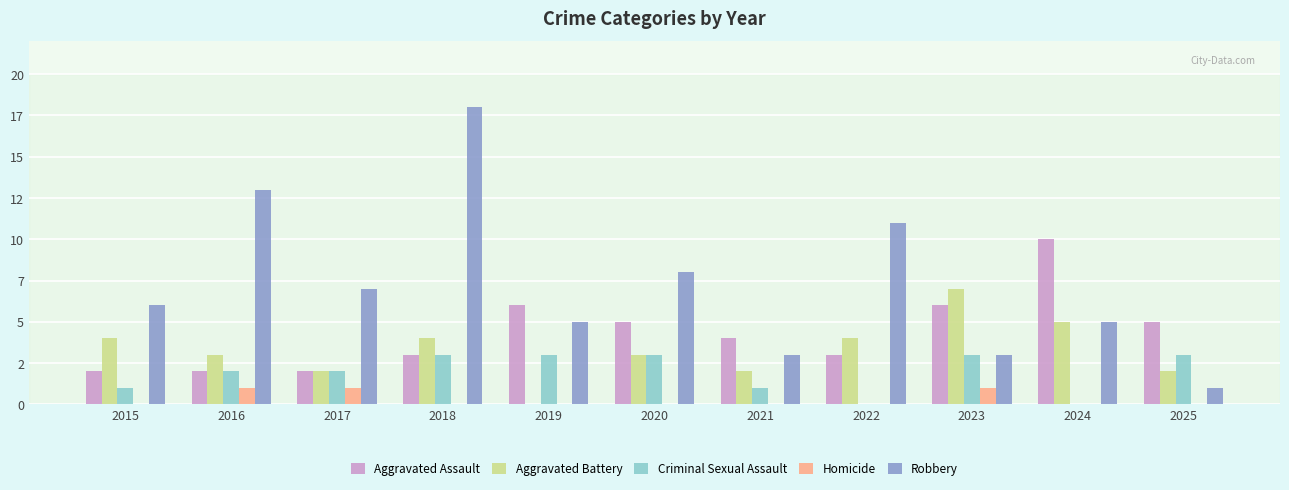

List the labels in order of Homicide value, smallest first.

2015, 2018, 2019, 2020, 2021, 2022, 2024, 2025, 2016, 2017, 2023